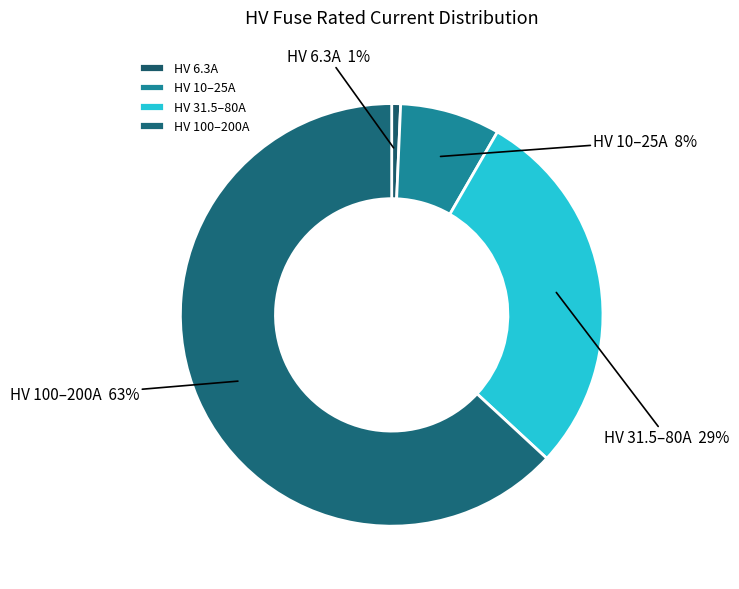

What is the ratio of the value at HV 10–25A to the value at HV 31.5–80A?

0.3